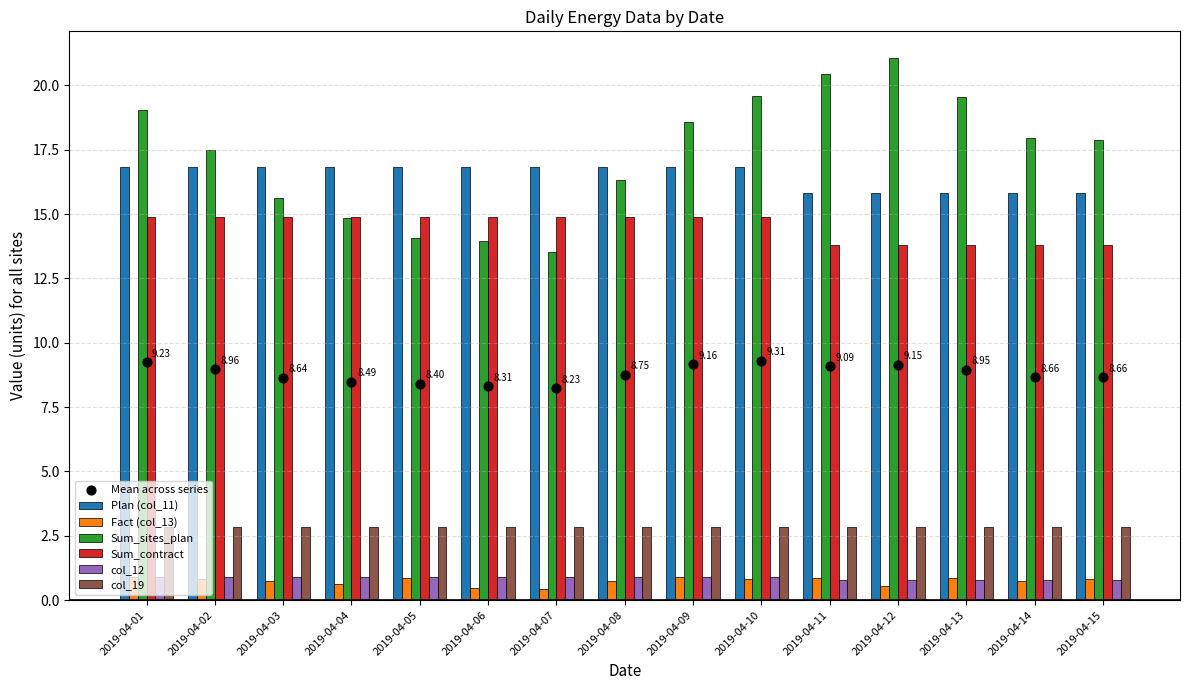

Which series has the largest total across all categories?

Sum_sites_plan